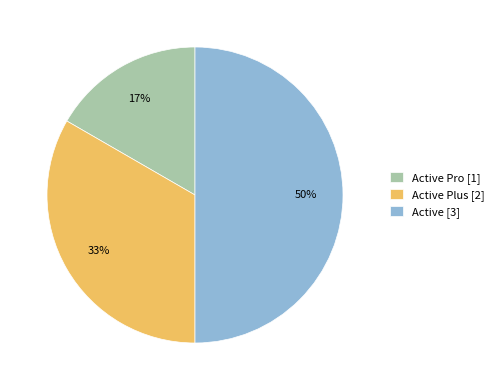

Rank the categories by value from lowest to highest.

Active Pro [1], Active Plus [2], Active [3]